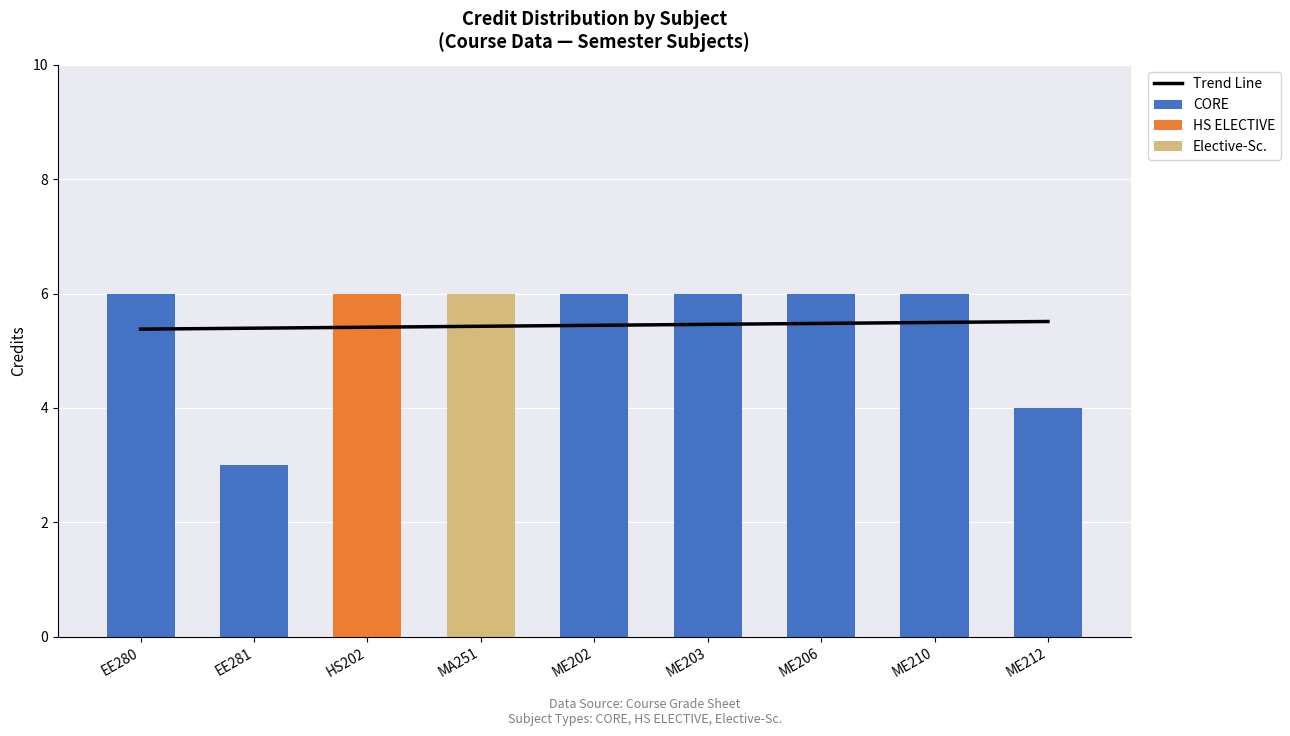

True or false: CORE has a value of 4.0 at ME212.

True